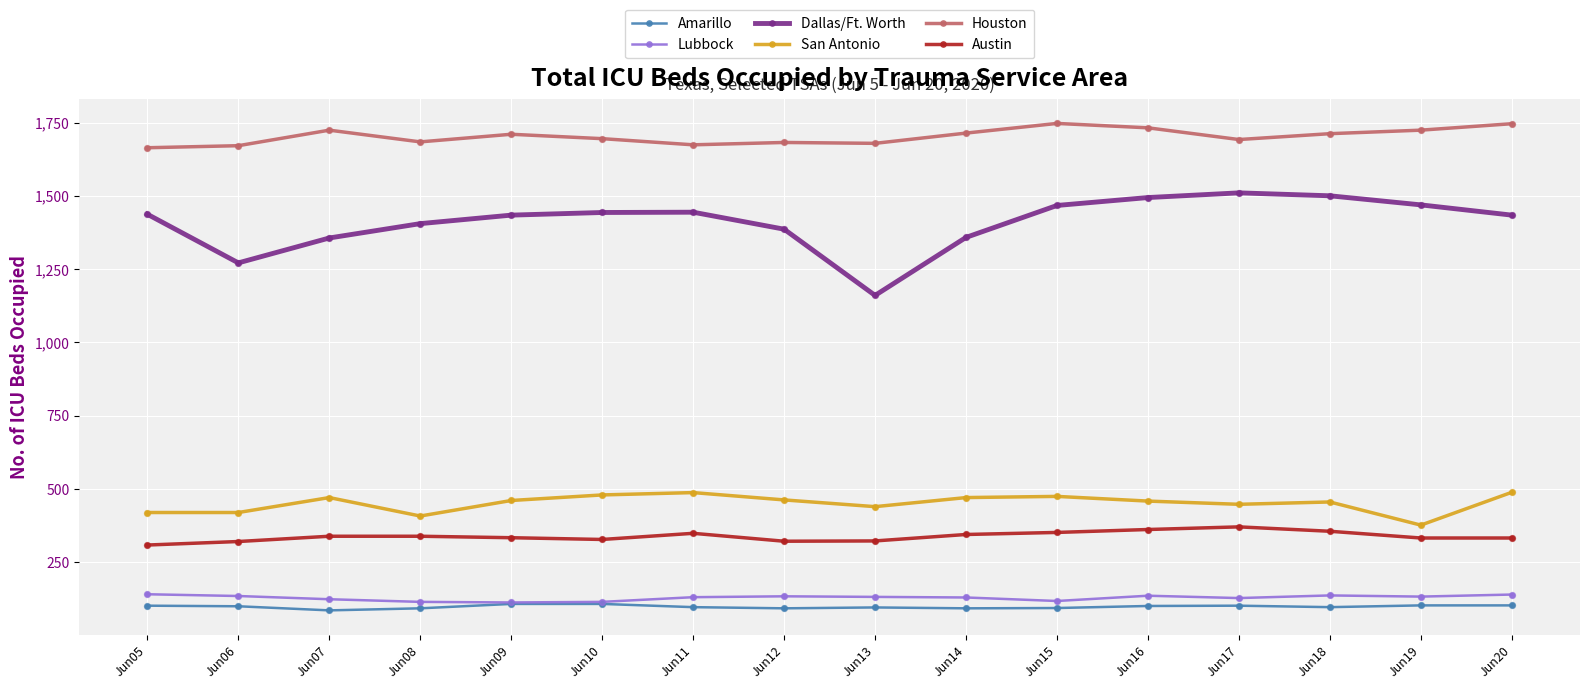

What is the difference between the highest and lowest values at Jun06?

1572